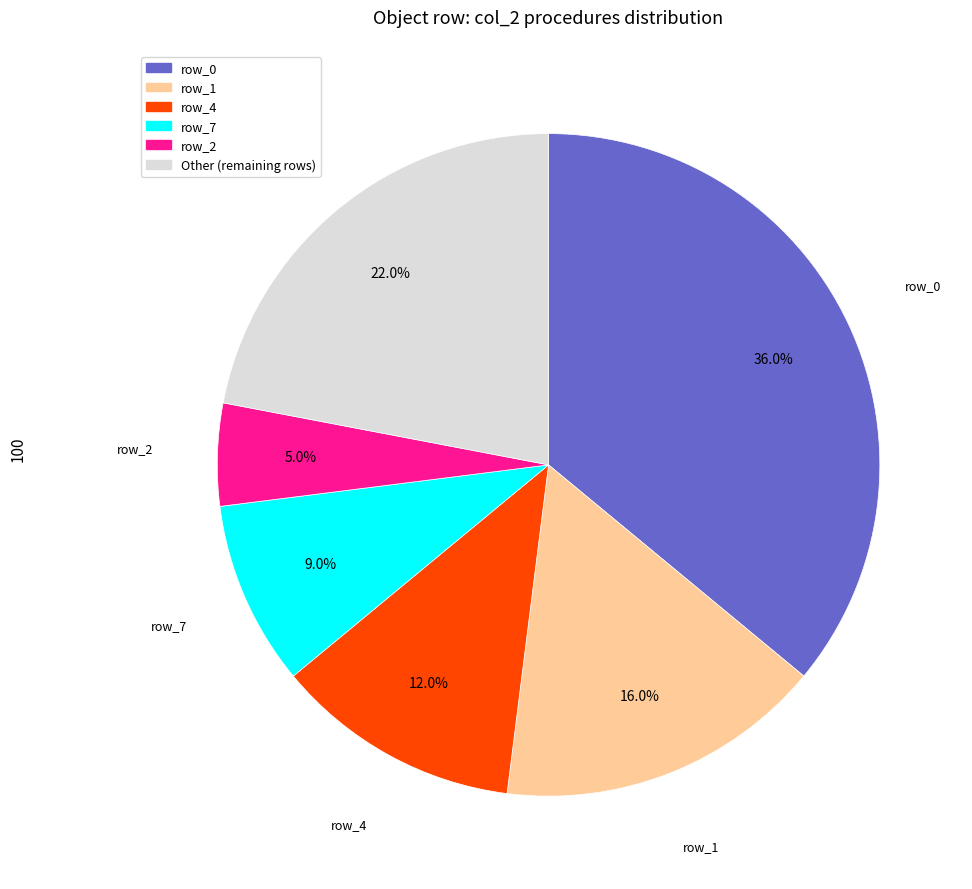

Does any single category account for the majority?

No